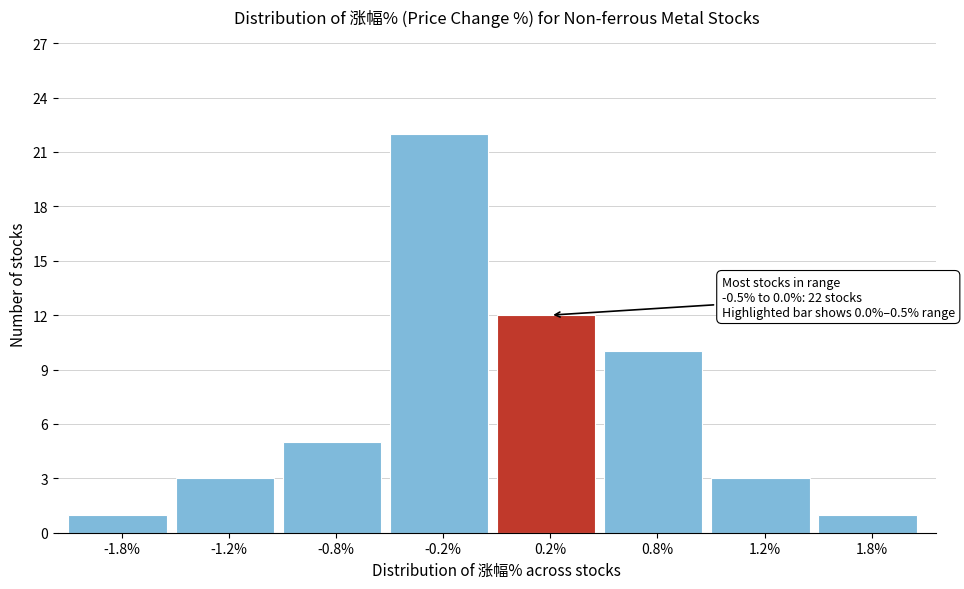

Reading left to right, transcribe all the data shown in this chart.

-1.8%=1	-1.2%=3	-0.8%=5	-0.2%=22	0.2%=12	0.8%=10	1.2%=3	1.8%=1